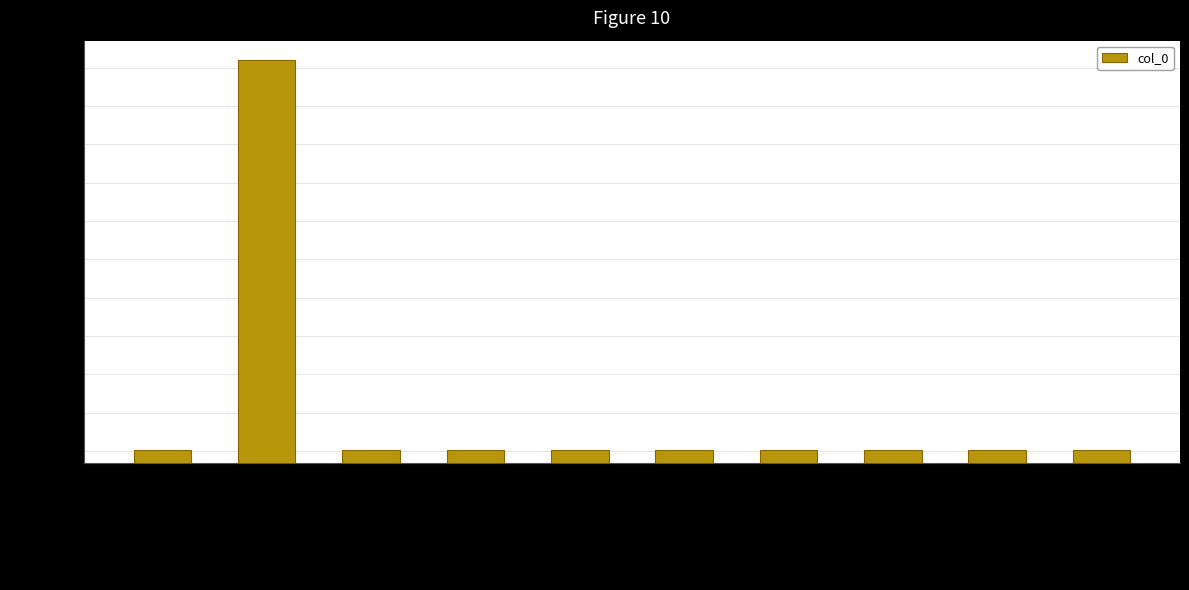

What is the approximate value at 拟高青邱梅花诗九首 其六, to the nearest 100?

793700